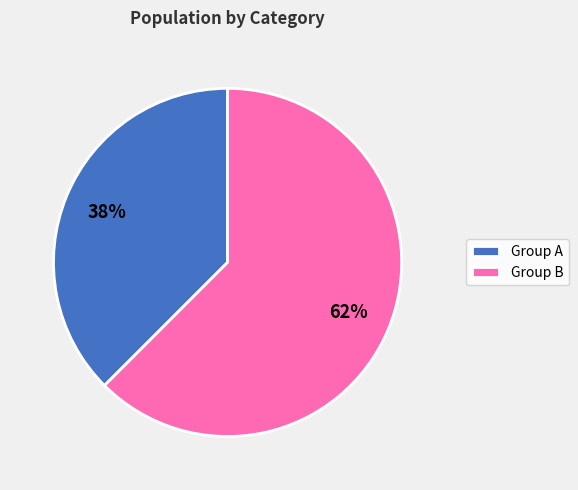

To the nearest percent, what portion does Group A represent?

38%